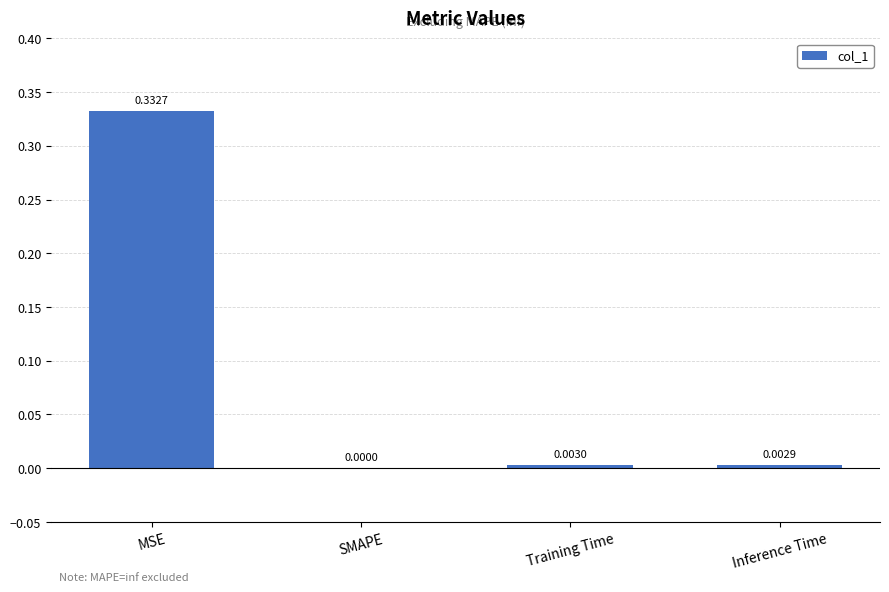

At which label is the value closest to 0?

SMAPE